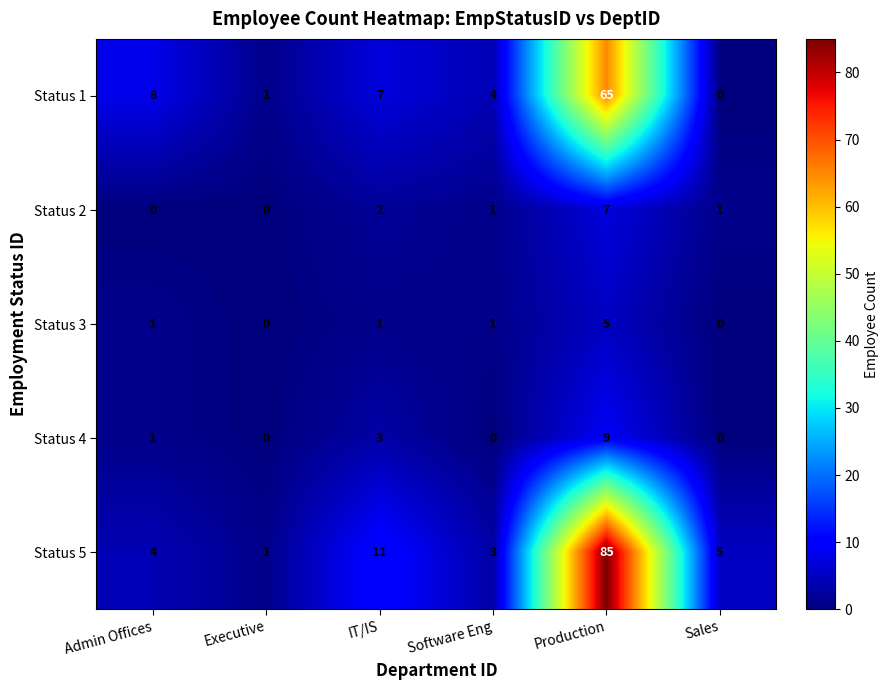

Reading right to left, list all the values displayed in this chart.

Status 1: 0	65	4	7	1	8
Status 2: 1	7	1	2	0	0
Status 3: 0	5	1	1	0	1
Status 4: 0	9	0	3	0	1
Status 5: 5	85	3	11	1	4